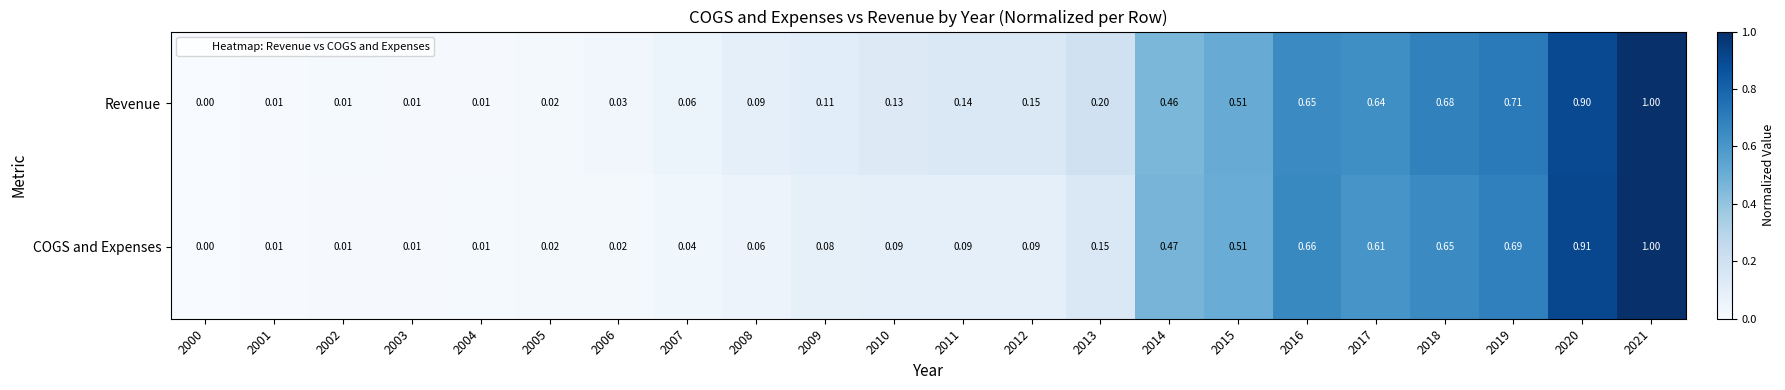

List the series in order of their overall mean, lowest first.

COGS and Expenses, Revenue